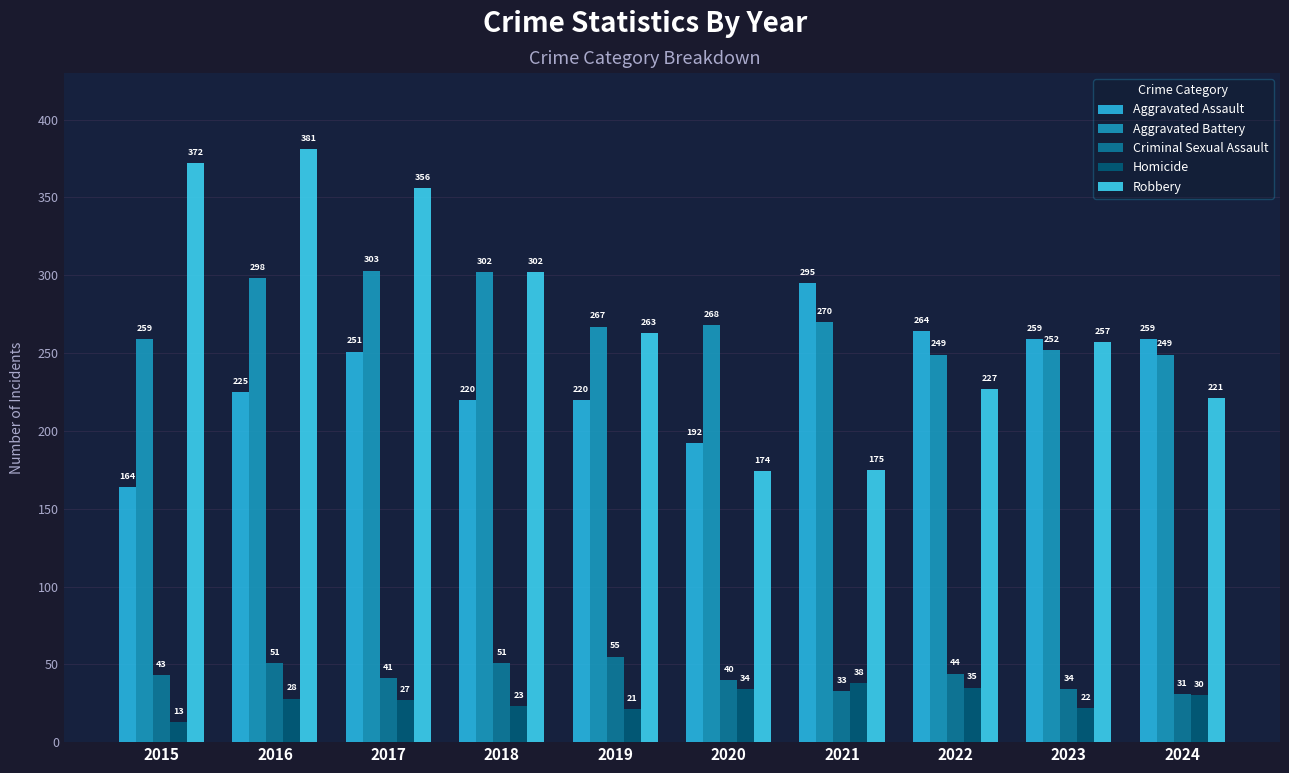

What is the value of the Aggravated Assault bar at the 9th from the left?

259